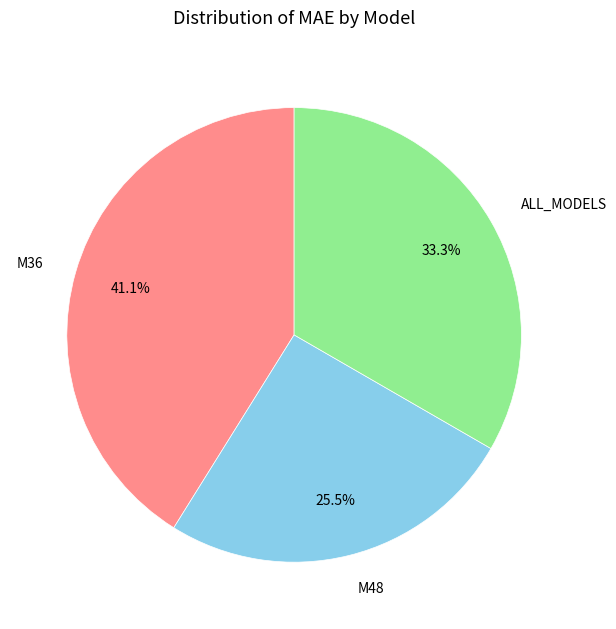

Does any single category account for the majority?

No